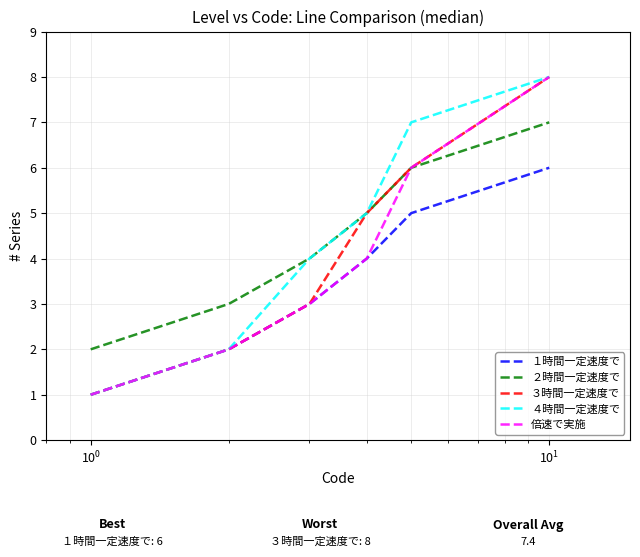

What is the maximum value shown in the chart?

8